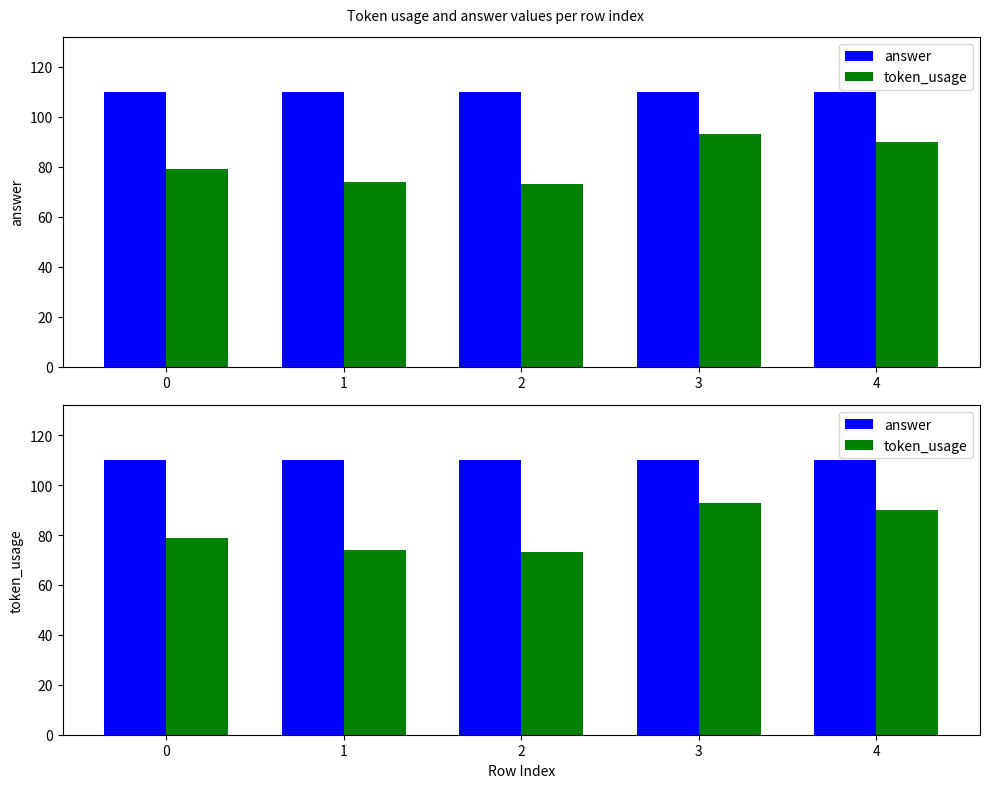

Which series changed the most between 0 and 4?

token_usage